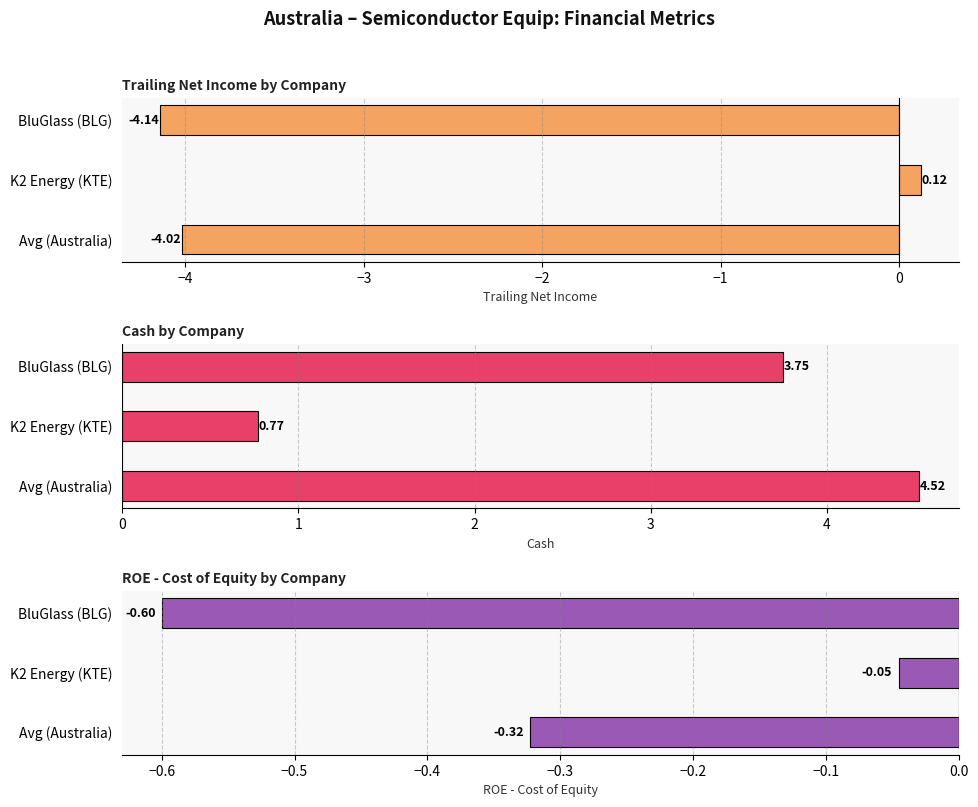

What is the sum of all Trailing Net Income values?

-8.0